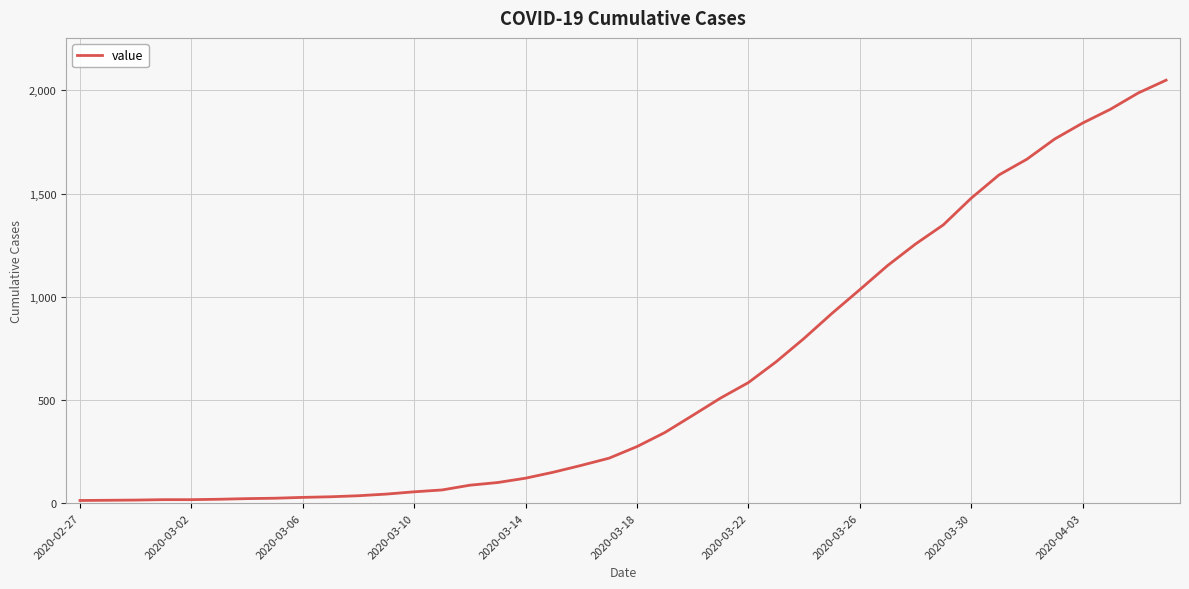

What is the difference between the maximum and minimum values?

2036